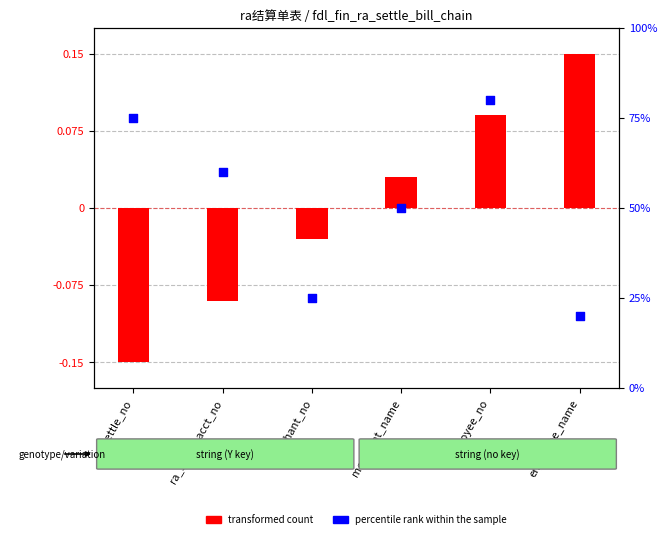

What is the total value across all series at settle_no?

74.8